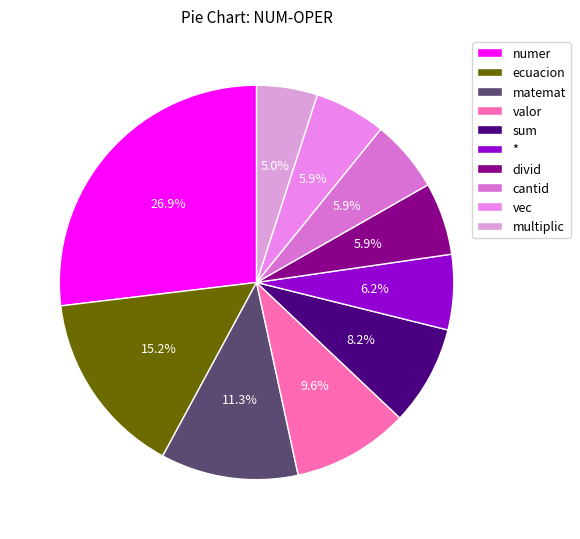

How many segments does this pie chart have?

10